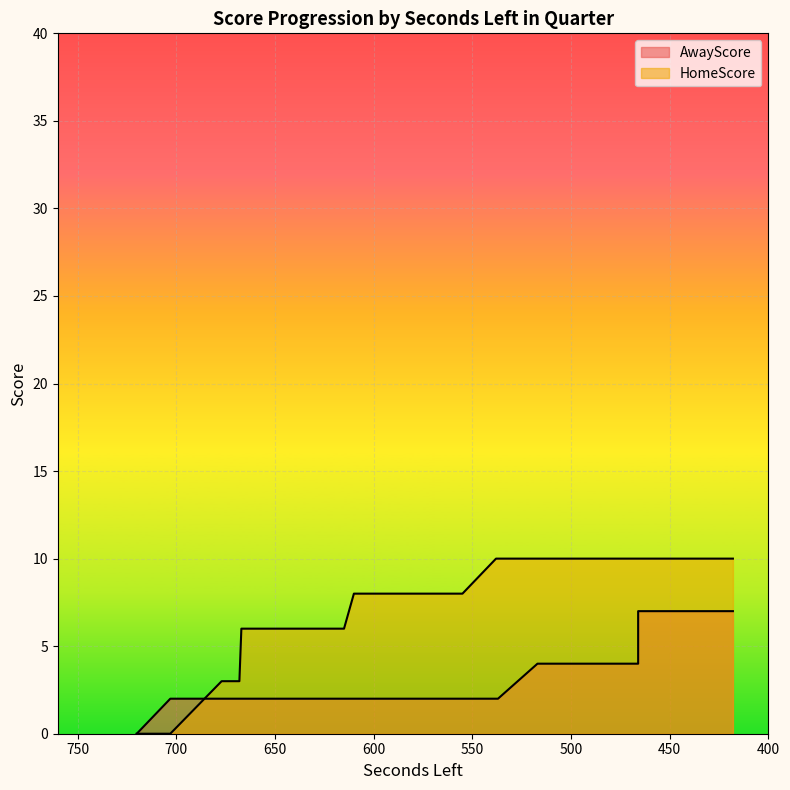

Which category has the lowest value in the HomeScore series?

720